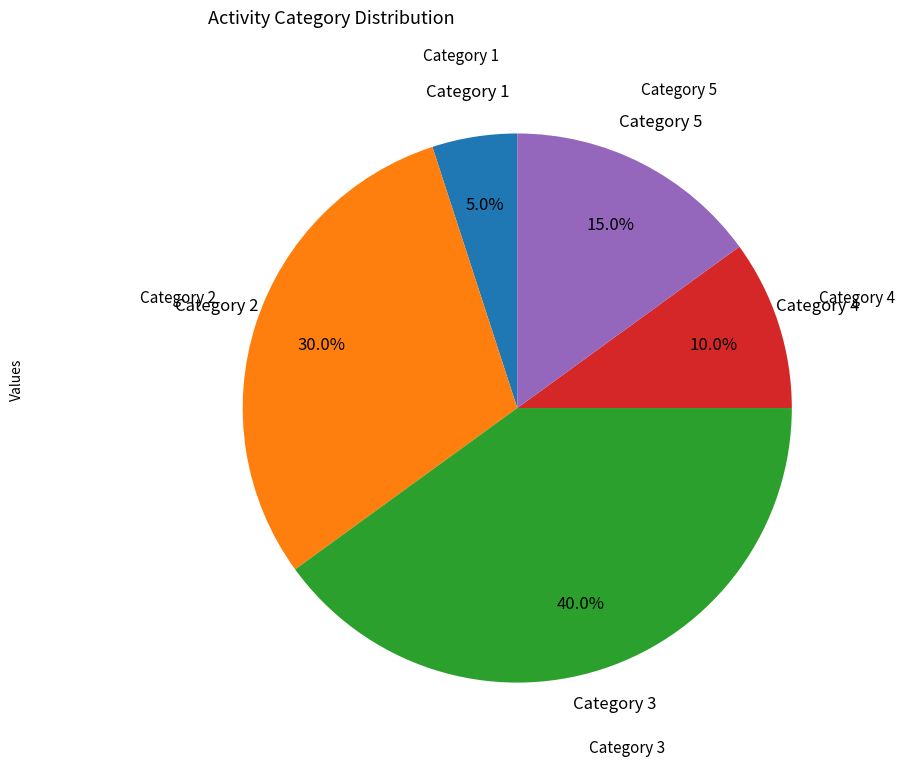

Does any single category account for the majority?

No